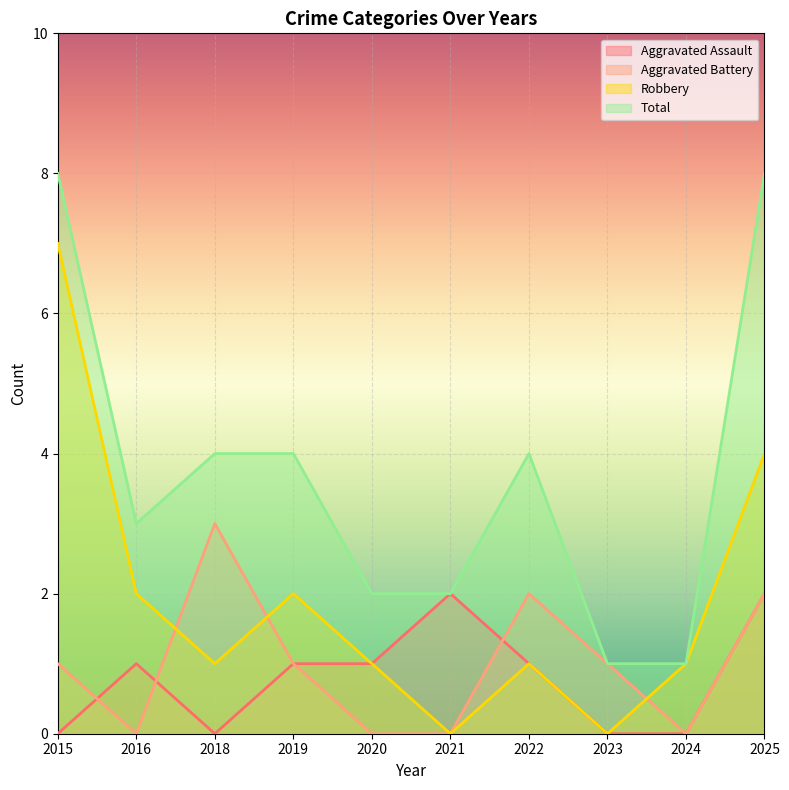

Which series has the largest total across all categories?

Total